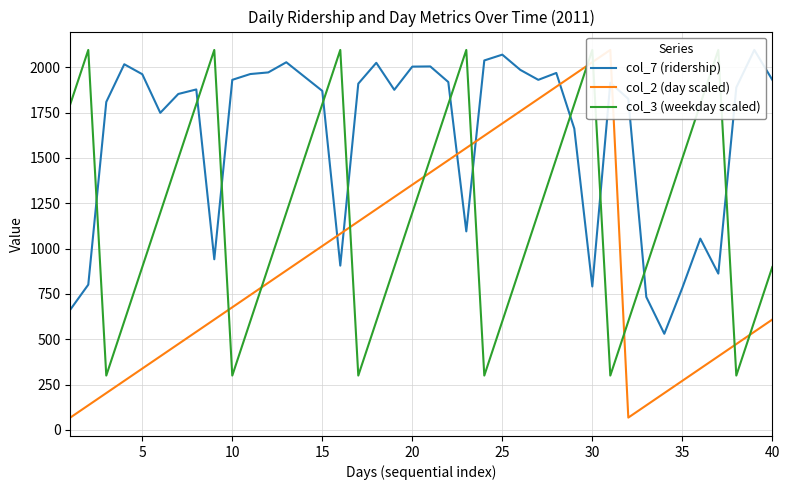

What is the spread (max minus min) of values at 30?

1379.7